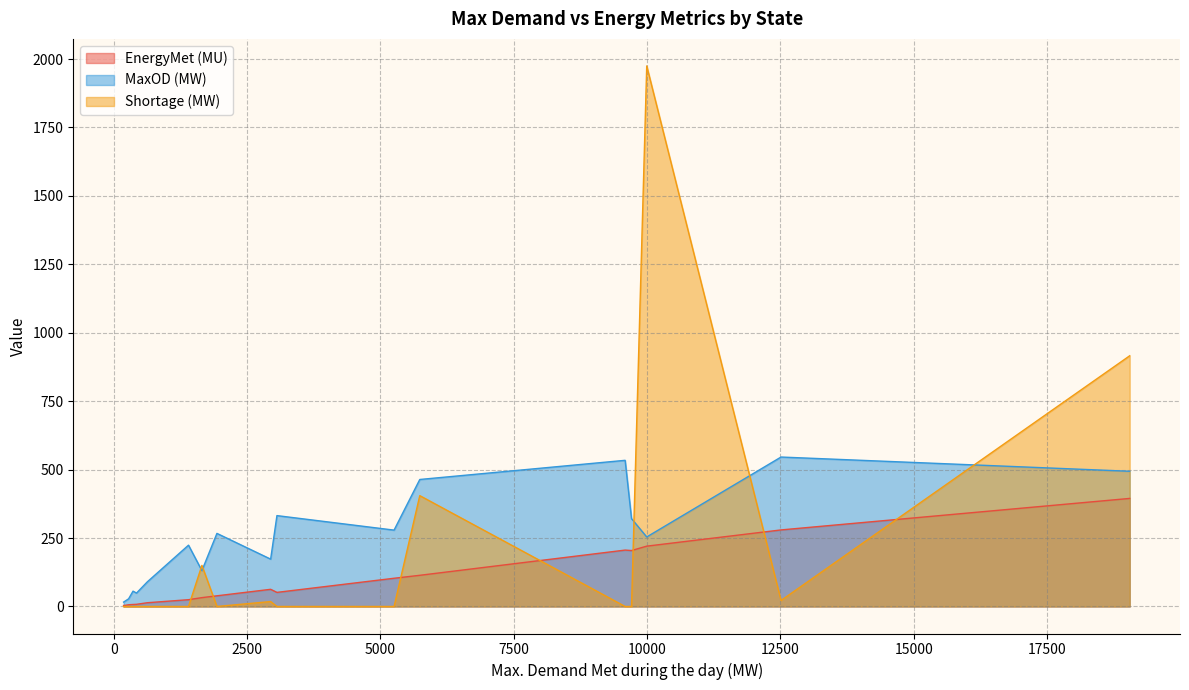

What is the difference between the second highest and second lowest values in the MaxOD (MW) series?

506.0